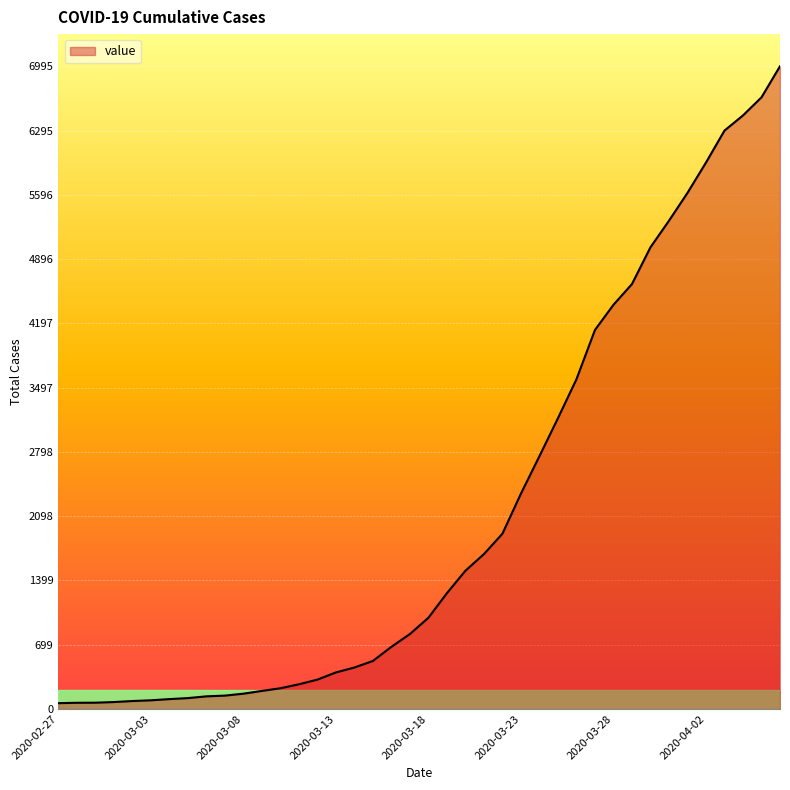

What is the greatest value displayed?

6995